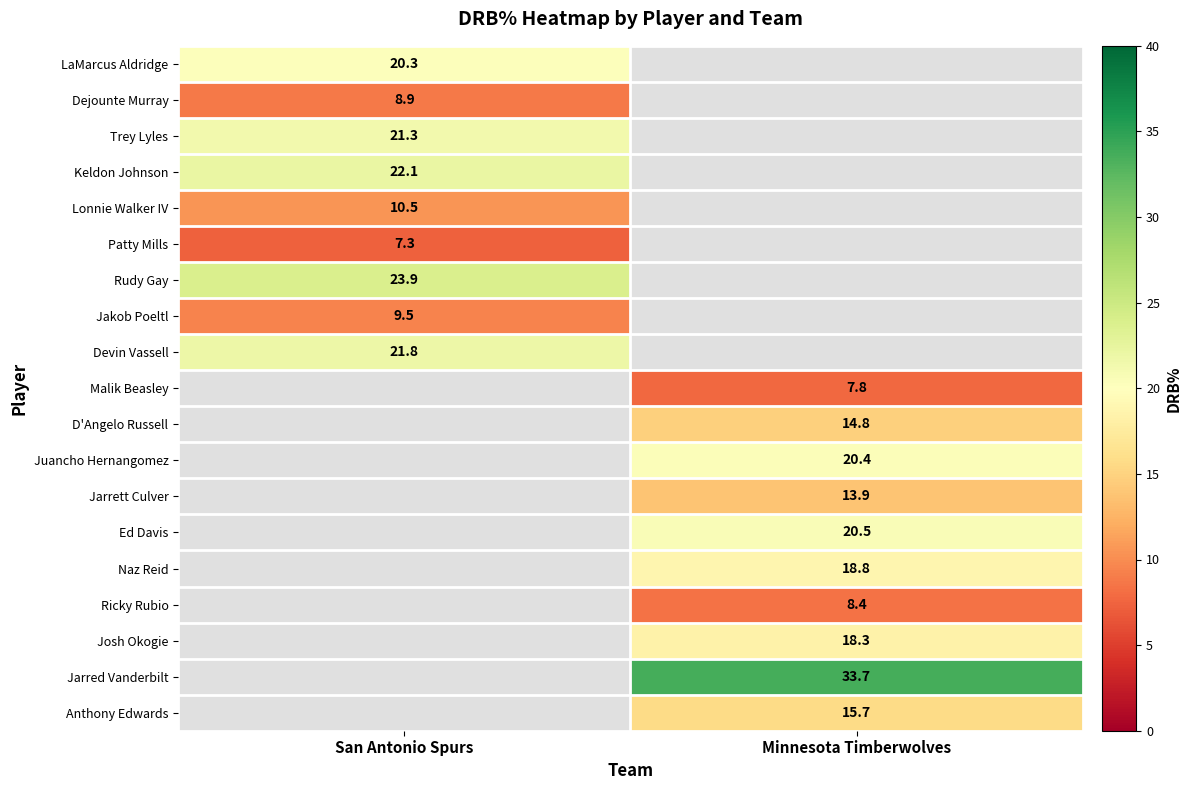

The value of Rudy Gay at San Antonio Spurs is 16.0. True or false?

False